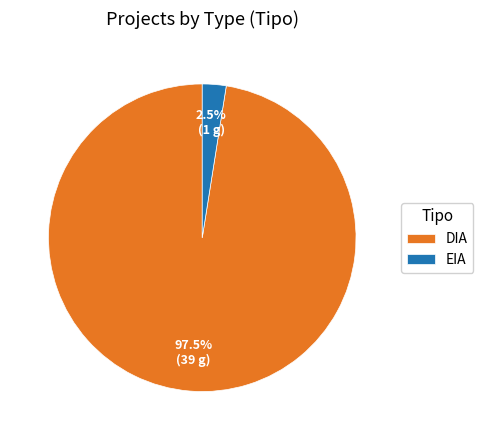

Between DIA and EIA, which is larger?

DIA